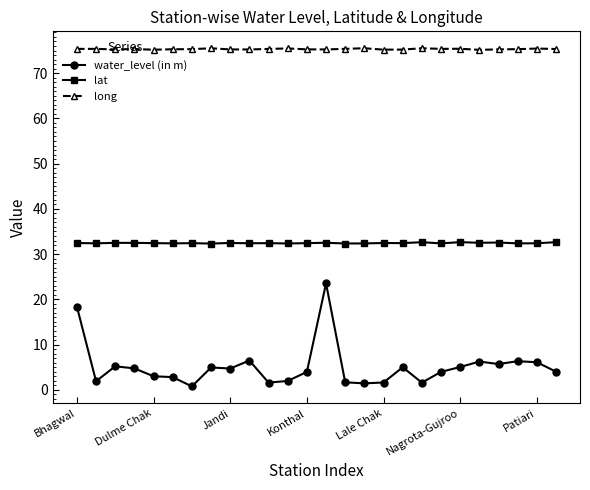

What is the lowest value of the lat series?

32.3